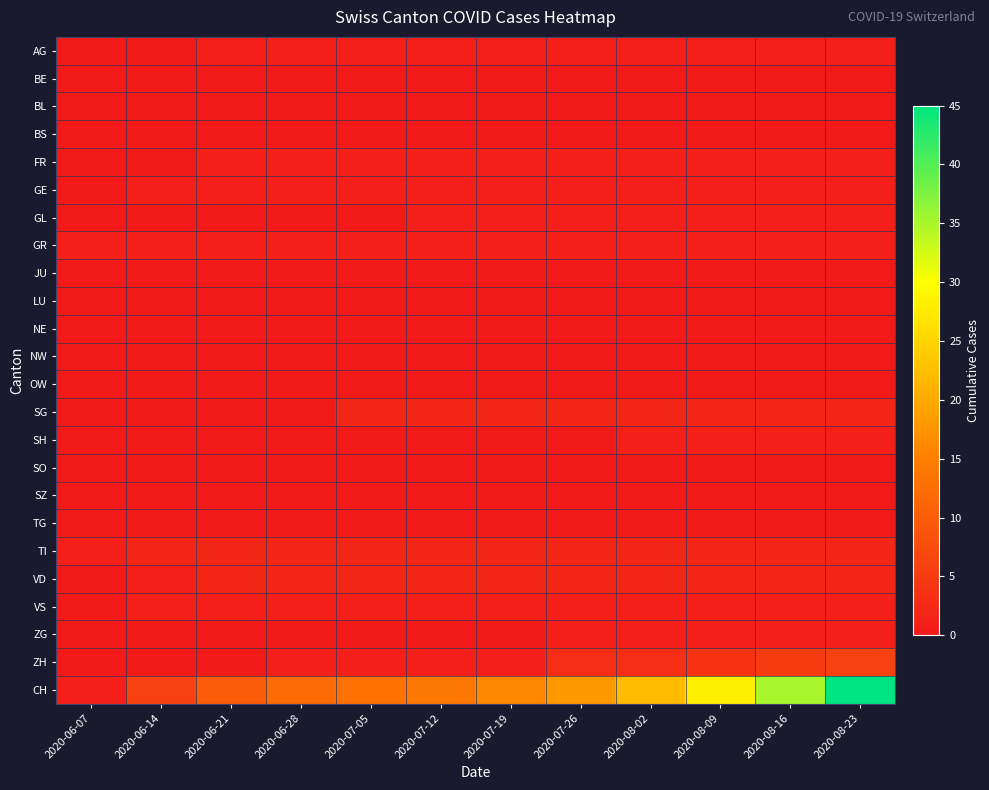

Reading right to left, what are all the values shown in this chart?

AG: 2020-08-23=1	2020-08-16=1	2020-08-09=1	2020-08-02=1	2020-07-26=1	2020-07-19=1	2020-07-12=1	2020-07-05=1	2020-06-28=1	2020-06-21=1	2020-06-14=0	2020-06-07=0
BE: 2020-08-23=0	2020-08-16=0	2020-08-09=0	2020-08-02=0	2020-07-26=0	2020-07-19=0	2020-07-12=0	2020-07-05=0	2020-06-28=0	2020-06-21=0	2020-06-14=0	2020-06-07=0
BL: 2020-08-23=0	2020-08-16=0	2020-08-09=0	2020-08-02=0	2020-07-26=0	2020-07-19=0	2020-07-12=0	2020-07-05=0	2020-06-28=0	2020-06-21=0	2020-06-14=0	2020-06-07=0
BS: 2020-08-23=0	2020-08-16=0	2020-08-09=0	2020-08-02=0	2020-07-26=0	2020-07-19=0	2020-07-12=0	2020-07-05=0	2020-06-28=0	2020-06-21=0	2020-06-14=0	2020-06-07=0
FR: 2020-08-23=1	2020-08-16=1	2020-08-09=1	2020-08-02=1	2020-07-26=1	2020-07-19=1	2020-07-12=1	2020-07-05=1	2020-06-28=1	2020-06-21=1	2020-06-14=0	2020-06-07=0
GE: 2020-08-23=1	2020-08-16=1	2020-08-09=1	2020-08-02=1	2020-07-26=1	2020-07-19=1	2020-07-12=1	2020-07-05=1	2020-06-28=1	2020-06-21=1	2020-06-14=1	2020-06-07=0
GL: 2020-08-23=1	2020-08-16=1	2020-08-09=1	2020-08-02=1	2020-07-26=1	2020-07-19=1	2020-07-12=1	2020-07-05=0	2020-06-28=0	2020-06-21=0	2020-06-14=0	2020-06-07=0
GR: 2020-08-23=1	2020-08-16=1	2020-08-09=1	2020-08-02=1	2020-07-26=1	2020-07-19=1	2020-07-12=1	2020-07-05=1	2020-06-28=1	2020-06-21=1	2020-06-14=1	2020-06-07=1
JU: 2020-08-23=0	2020-08-16=0	2020-08-09=0	2020-08-02=0	2020-07-26=0	2020-07-19=0	2020-07-12=0	2020-07-05=0	2020-06-28=0	2020-06-21=0	2020-06-14=0	2020-06-07=0
LU: 2020-08-23=0	2020-08-16=0	2020-08-09=0	2020-08-02=0	2020-07-26=0	2020-07-19=0	2020-07-12=0	2020-07-05=0	2020-06-28=0	2020-06-21=0	2020-06-14=0	2020-06-07=0
NE: 2020-08-23=0	2020-08-16=0	2020-08-09=0	2020-08-02=0	2020-07-26=0	2020-07-19=0	2020-07-12=0	2020-07-05=0	2020-06-28=0	2020-06-21=0	2020-06-14=0	2020-06-07=0
NW: 2020-08-23=0	2020-08-16=0	2020-08-09=0	2020-08-02=0	2020-07-26=0	2020-07-19=0	2020-07-12=0	2020-07-05=0	2020-06-28=0	2020-06-21=0	2020-06-14=0	2020-06-07=0
OW: 2020-08-23=0	2020-08-16=0	2020-08-09=0	2020-08-02=0	2020-07-26=0	2020-07-19=0	2020-07-12=0	2020-07-05=0	2020-06-28=0	2020-06-21=0	2020-06-14=0	2020-06-07=0
SG: 2020-08-23=2	2020-08-16=2	2020-08-09=2	2020-08-02=2	2020-07-26=2	2020-07-19=2	2020-07-12=2	2020-07-05=2	2020-06-28=0	2020-06-21=0	2020-06-14=0	2020-06-07=0
SH: 2020-08-23=1	2020-08-16=1	2020-08-09=1	2020-08-02=1	2020-07-26=0	2020-07-19=0	2020-07-12=0	2020-07-05=0	2020-06-28=0	2020-06-21=0	2020-06-14=0	2020-06-07=0
SO: 2020-08-23=0	2020-08-16=0	2020-08-09=0	2020-08-02=0	2020-07-26=0	2020-07-19=0	2020-07-12=0	2020-07-05=0	2020-06-28=0	2020-06-21=0	2020-06-14=0	2020-06-07=0
SZ: 2020-08-23=0	2020-08-16=0	2020-08-09=0	2020-08-02=0	2020-07-26=0	2020-07-19=0	2020-07-12=0	2020-07-05=0	2020-06-28=0	2020-06-21=0	2020-06-14=0	2020-06-07=0
TG: 2020-08-23=0	2020-08-16=0	2020-08-09=0	2020-08-02=0	2020-07-26=0	2020-07-19=0	2020-07-12=0	2020-07-05=0	2020-06-28=0	2020-06-21=0	2020-06-14=0	2020-06-07=0
TI: 2020-08-23=2	2020-08-16=2	2020-08-09=2	2020-08-02=2	2020-07-26=2	2020-07-19=2	2020-07-12=2	2020-07-05=2	2020-06-28=2	2020-06-21=2	2020-06-14=2	2020-06-07=1
VD: 2020-08-23=2	2020-08-16=2	2020-08-09=2	2020-08-02=2	2020-07-26=2	2020-07-19=2	2020-07-12=2	2020-07-05=2	2020-06-28=2	2020-06-21=2	2020-06-14=1	2020-06-07=0
VS: 2020-08-23=1	2020-08-16=1	2020-08-09=1	2020-08-02=1	2020-07-26=1	2020-07-19=1	2020-07-12=1	2020-07-05=1	2020-06-28=1	2020-06-21=1	2020-06-14=1	2020-06-07=0
ZG: 2020-08-23=1	2020-08-16=1	2020-08-09=1	2020-08-02=1	2020-07-26=1	2020-07-19=0	2020-07-12=0	2020-07-05=0	2020-06-28=0	2020-06-21=0	2020-06-14=0	2020-06-07=0
ZH: 2020-08-23=6	2020-08-16=5	2020-08-09=4	2020-08-02=3	2020-07-26=3	2020-07-19=1	2020-07-12=1	2020-07-05=1	2020-06-28=1	2020-06-21=0	2020-06-14=0	2020-06-07=0
CH: 2020-08-23=45	2020-08-16=35	2020-08-09=28	2020-08-02=22	2020-07-26=18	2020-07-19=16	2020-07-12=14	2020-07-05=13	2020-06-28=12	2020-06-21=10	2020-06-14=6	2020-06-07=1